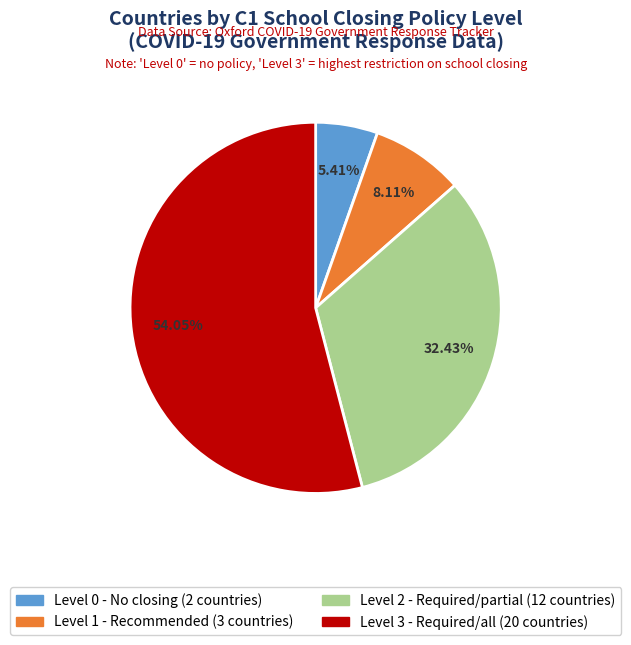

Is there any slice that represents more than half of the pie?

Yes